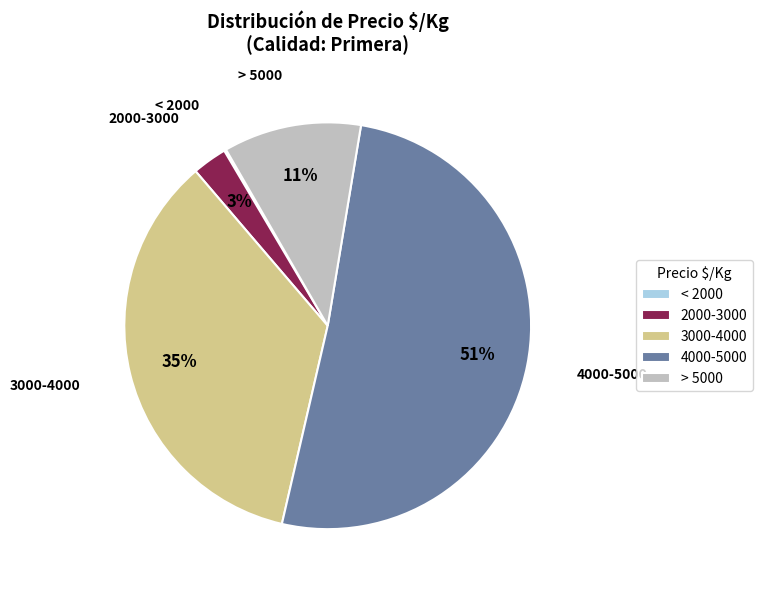

Is the sum of > 5000 and 4000-5000 greater than half?

Yes